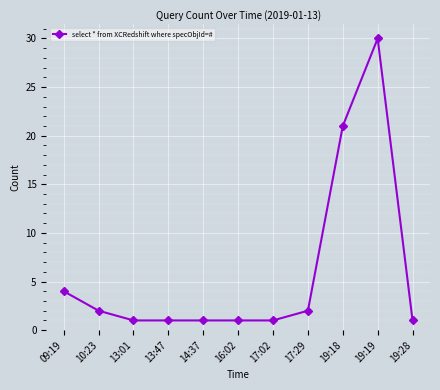

What position from the left is 17:29?

8